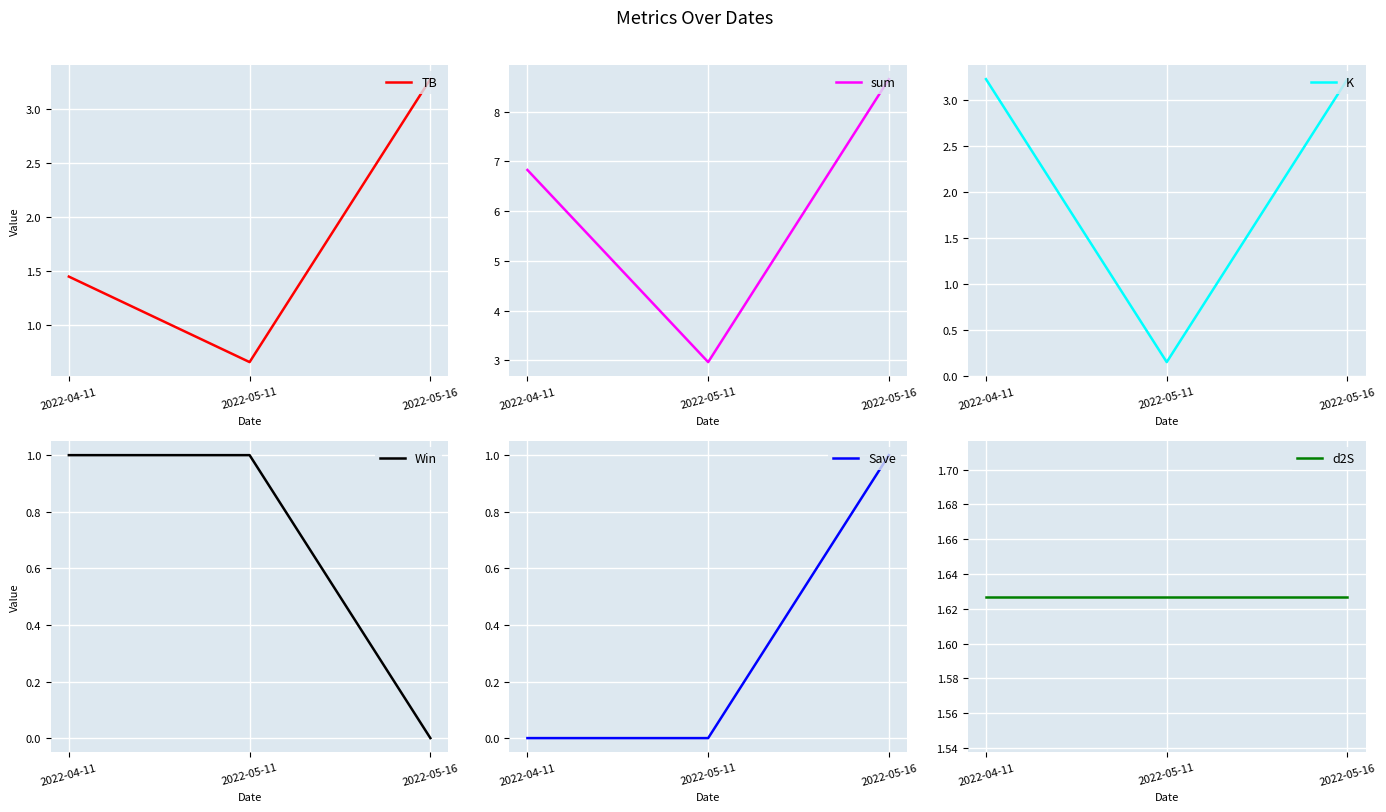

Which series has the largest range (max minus min)?

sum